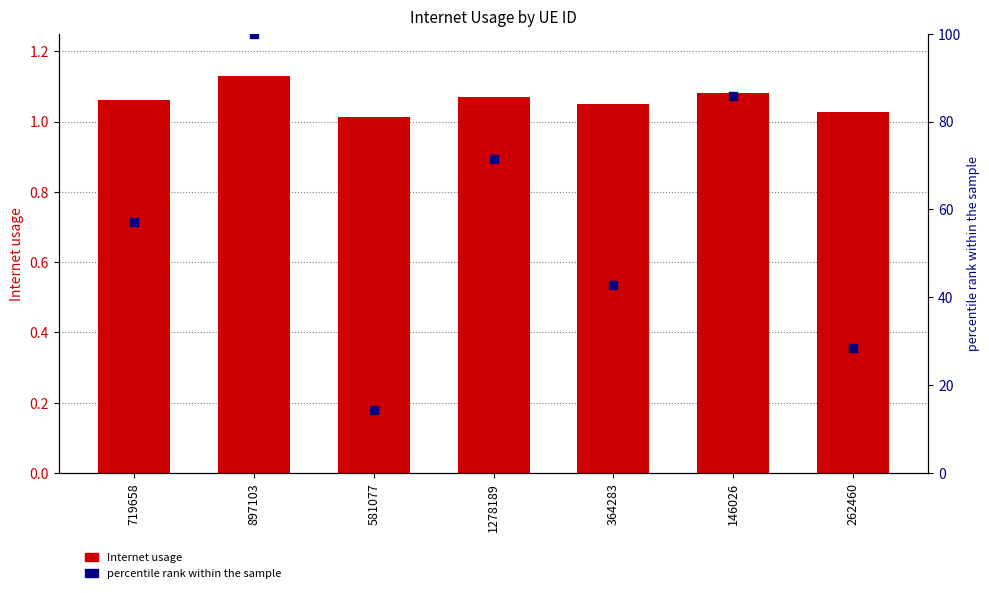

At which category is the sum across all series the highest?

897103